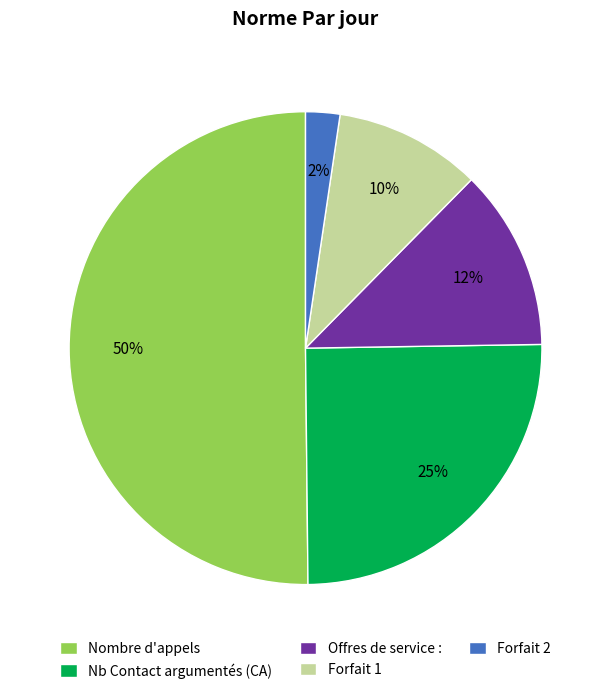

The Offres de service : slice represents 25% of the pie. True or false?

False